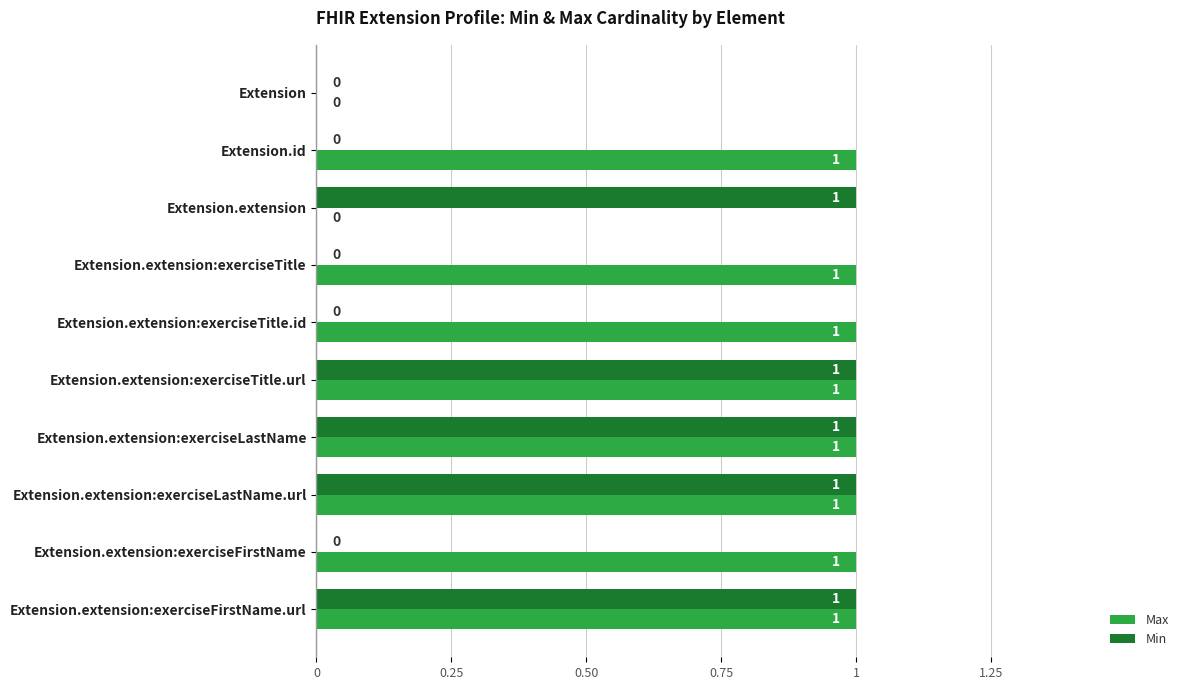

True or false: Min has a value of 0 at Extension.extension:exerciseTitle.id.

True